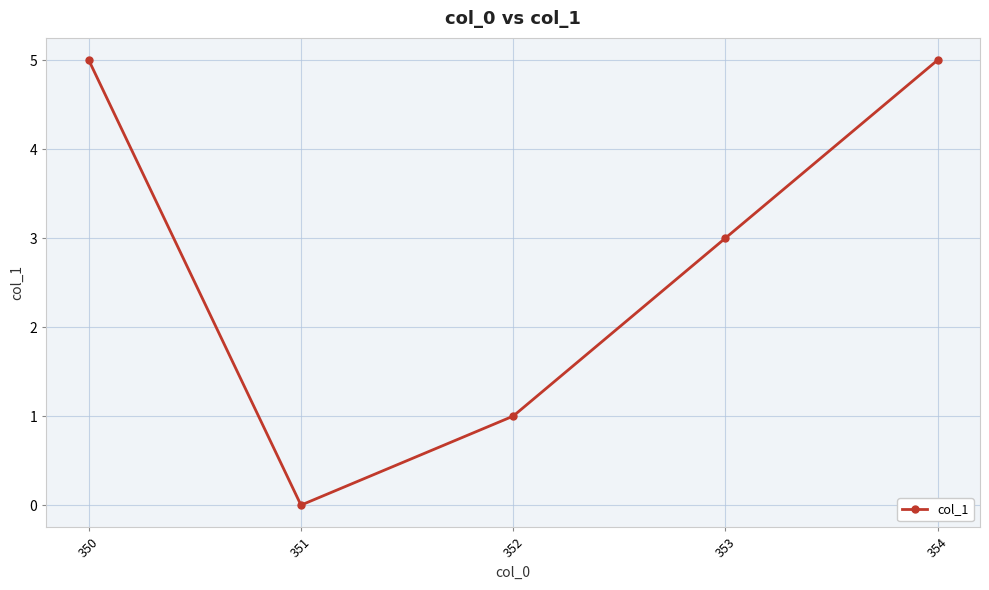

Which has a higher value, 350 or 353?

350